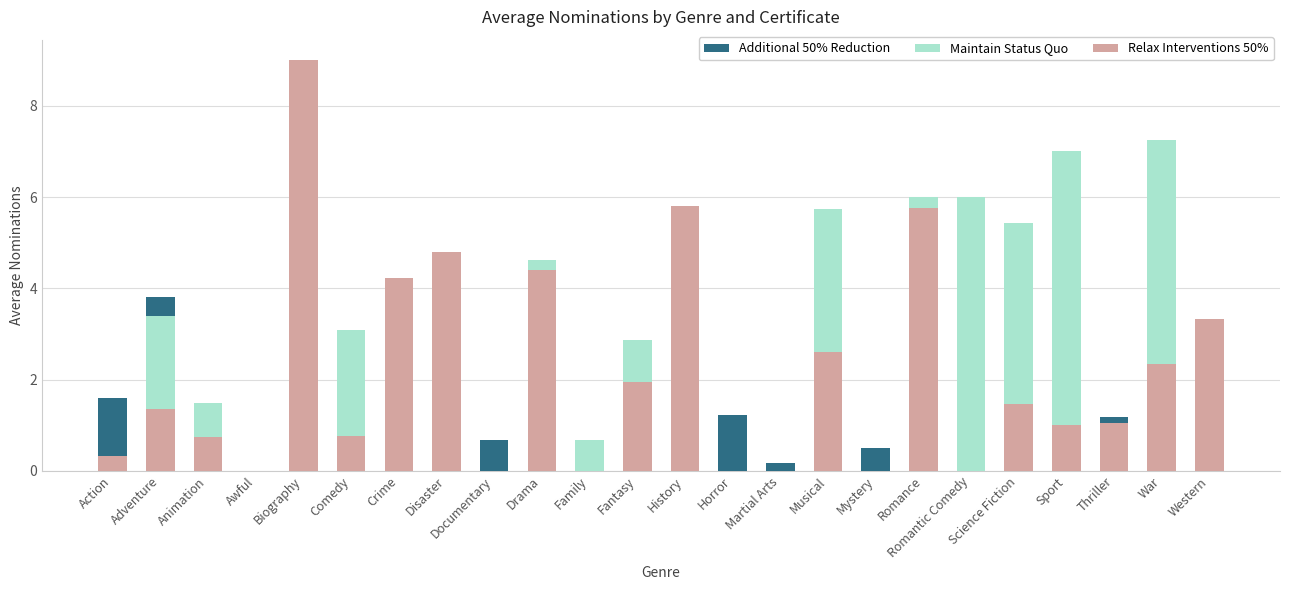

Which series changed the most between Fantasy and History?

Relax Interventions 50%